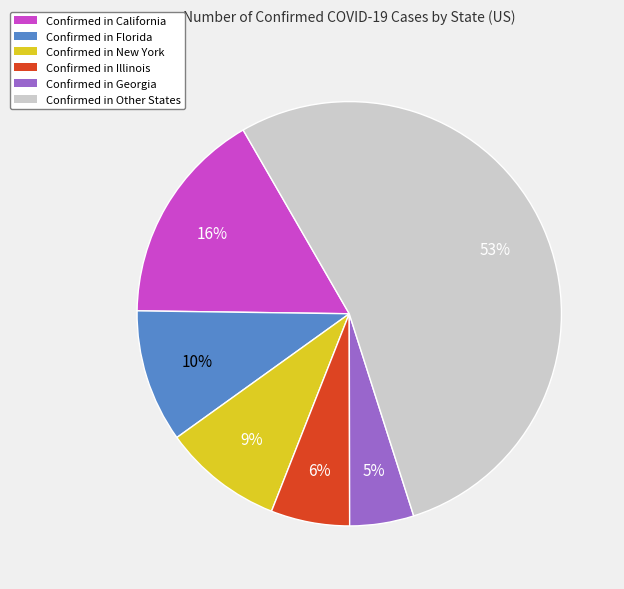

True or false: Confirmed in New York accounts for 14% of the total.

False